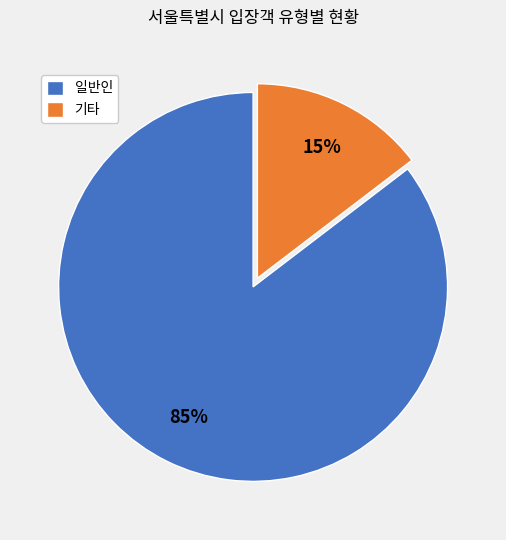

How many segments does this pie chart have?

2